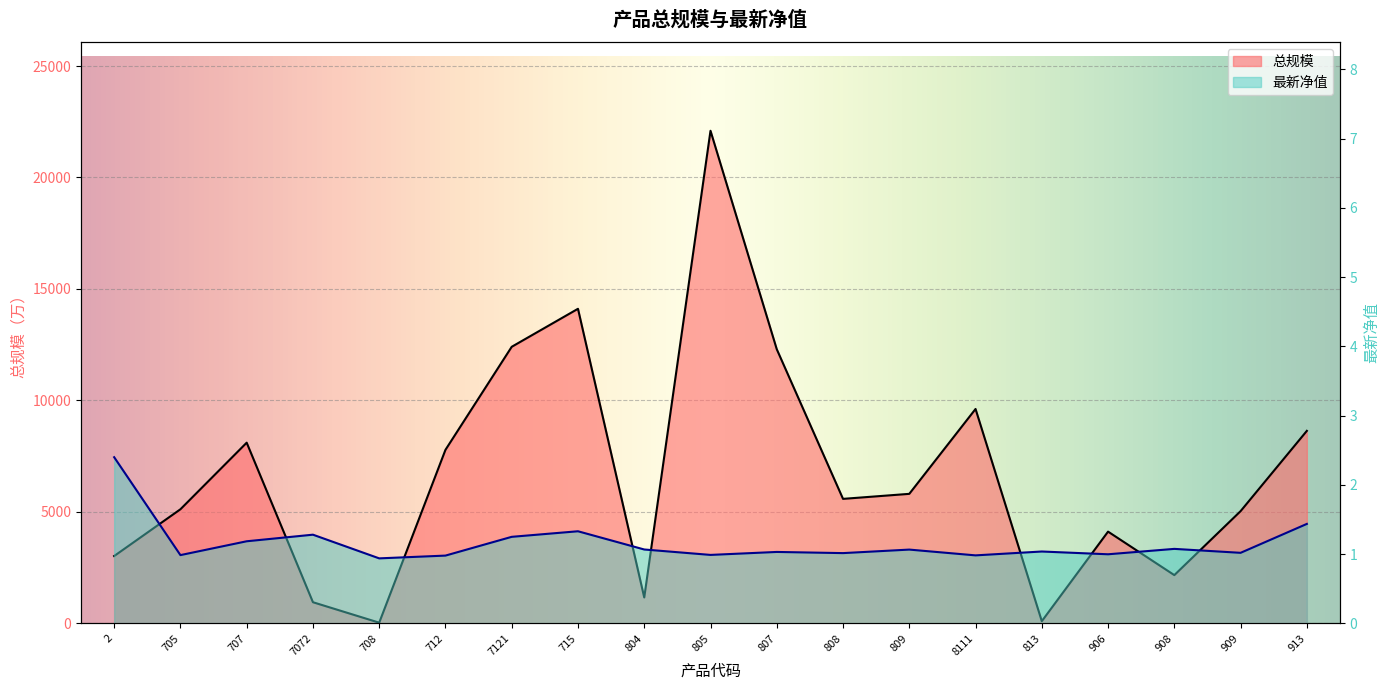

Which label corresponds to the largest value in the chart?

805